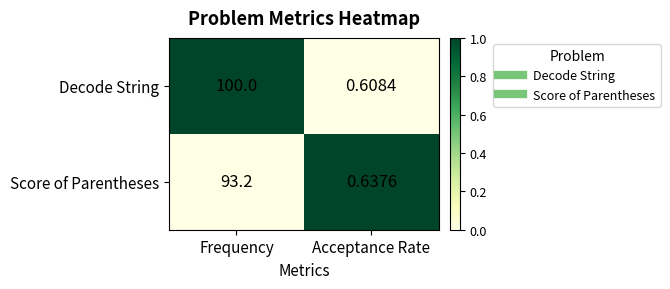

How many categories are shown in the chart?

2